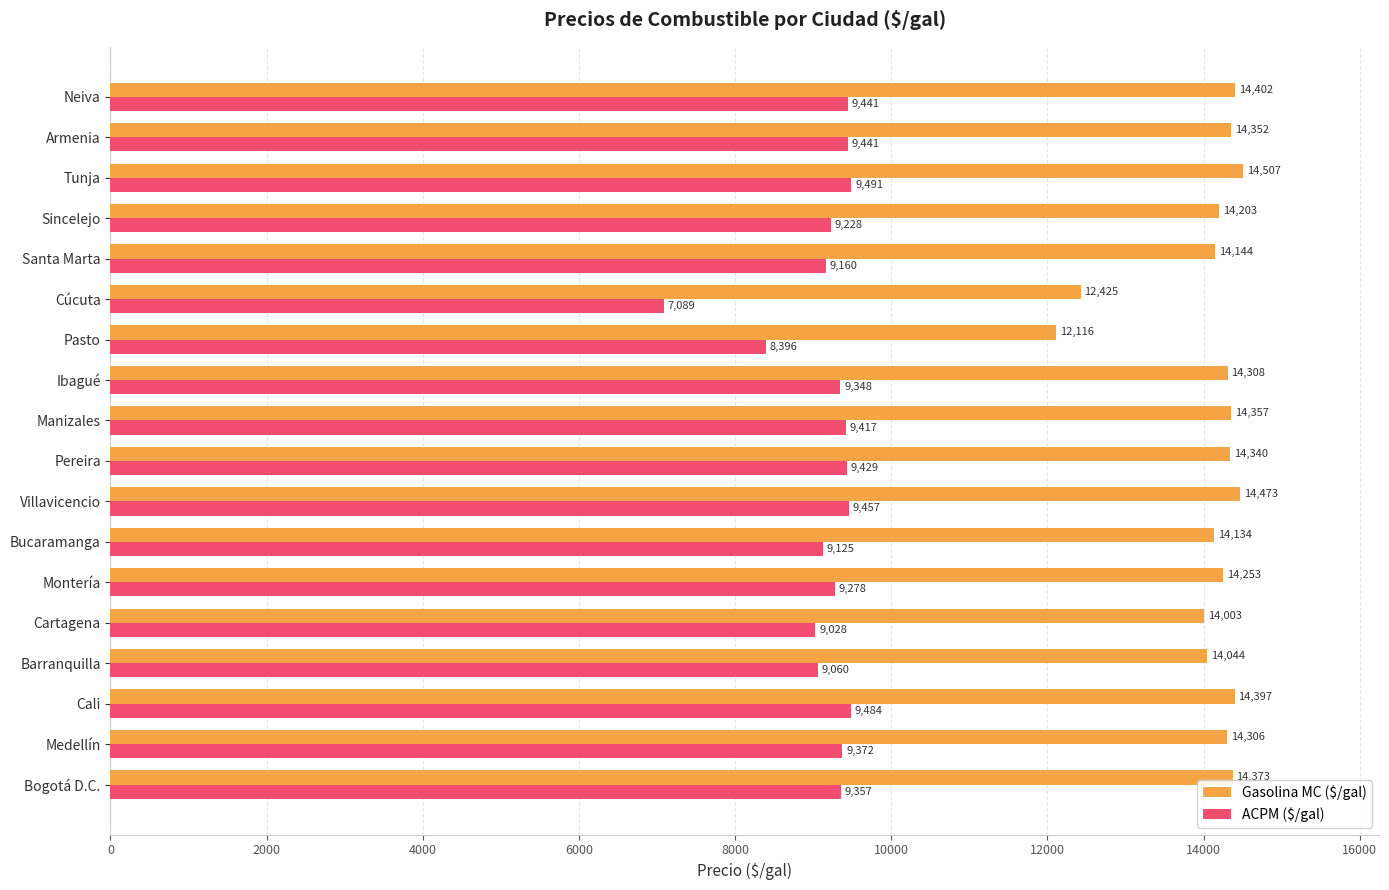

Is it true that ACPM ($/gal) equals 4330 at Neiva?

False